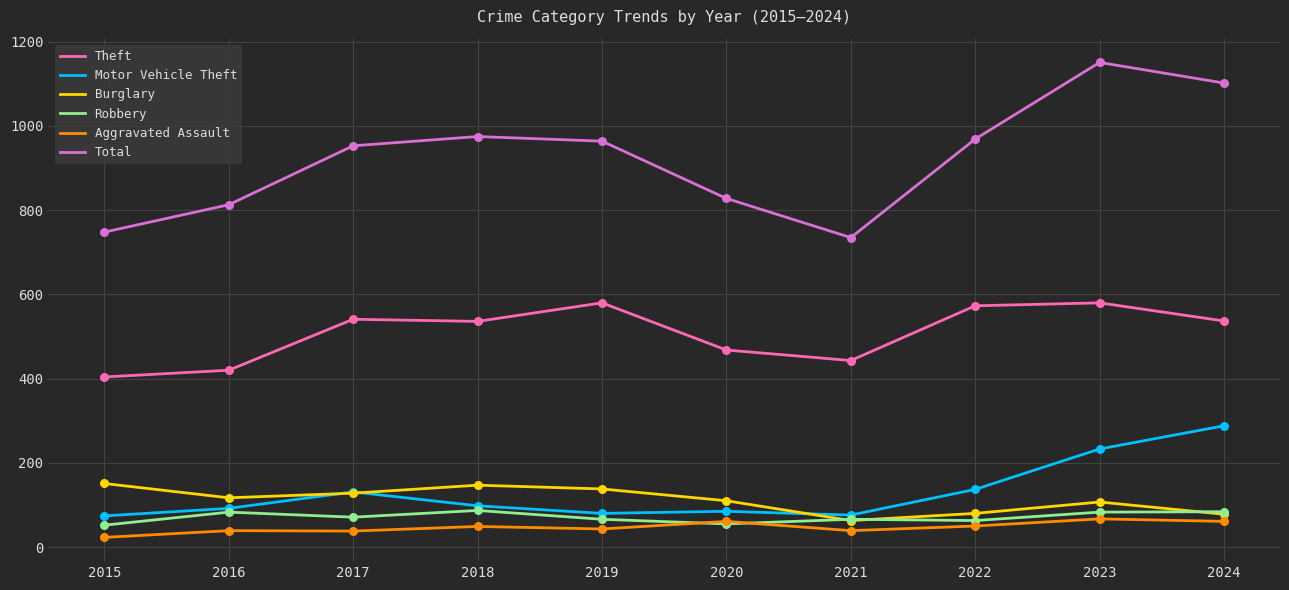

Which series has the widest spread of values?

Total